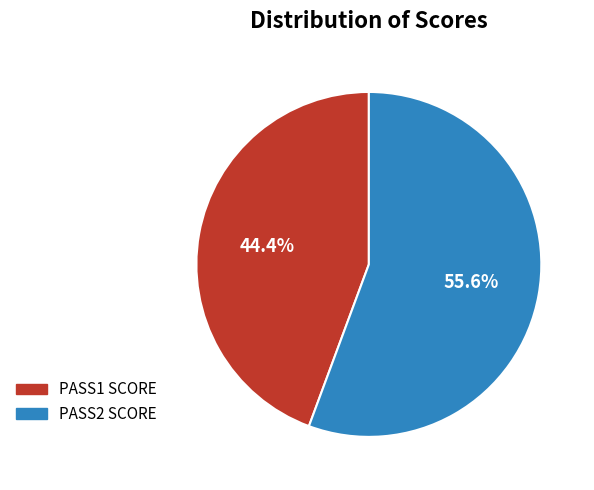

Approximately how many times larger is the value at PASS2 SCORE compared to PASS1 SCORE?

1.3